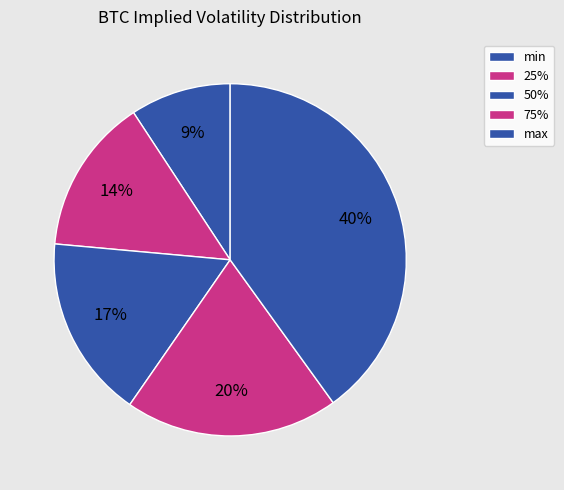

Count the number of slices in the pie.

5